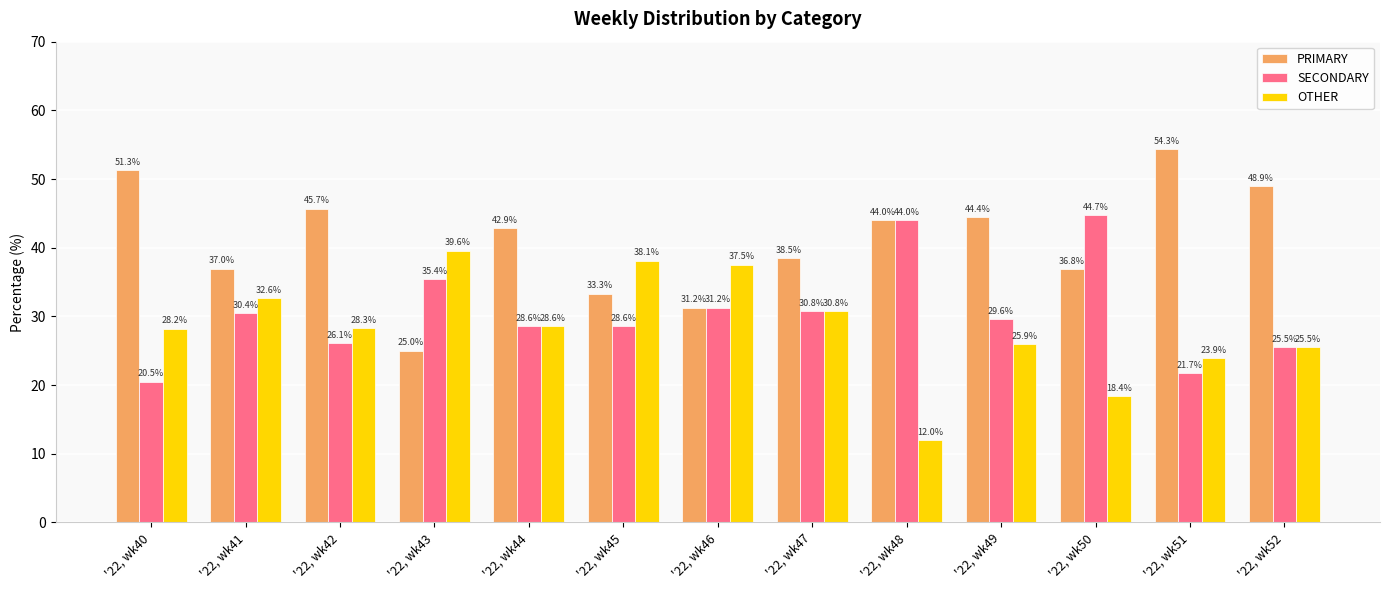

At how many categories does at least one series exceed 42?

8